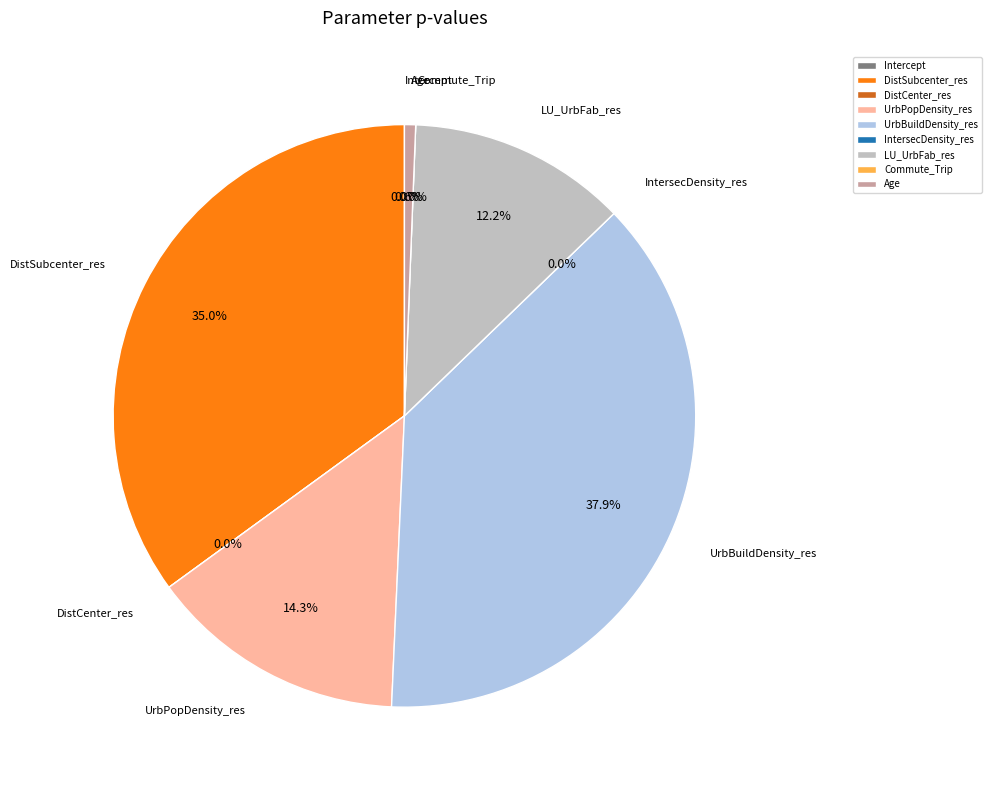

Which has a higher value, Age or Commute_Trip?

Age